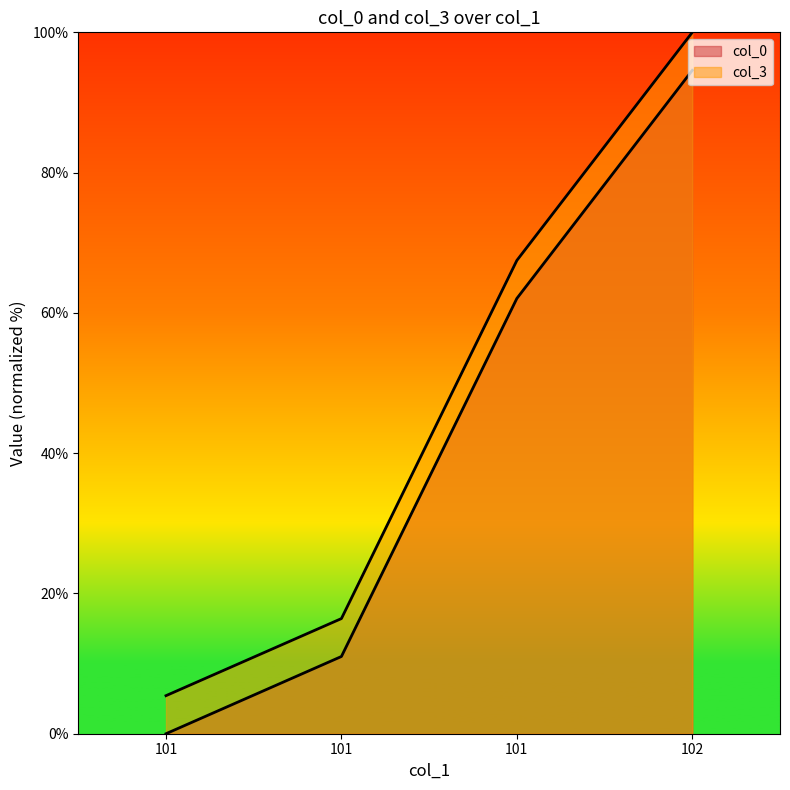

What is the value of the col_0 point at the 4th from the left?

94.6